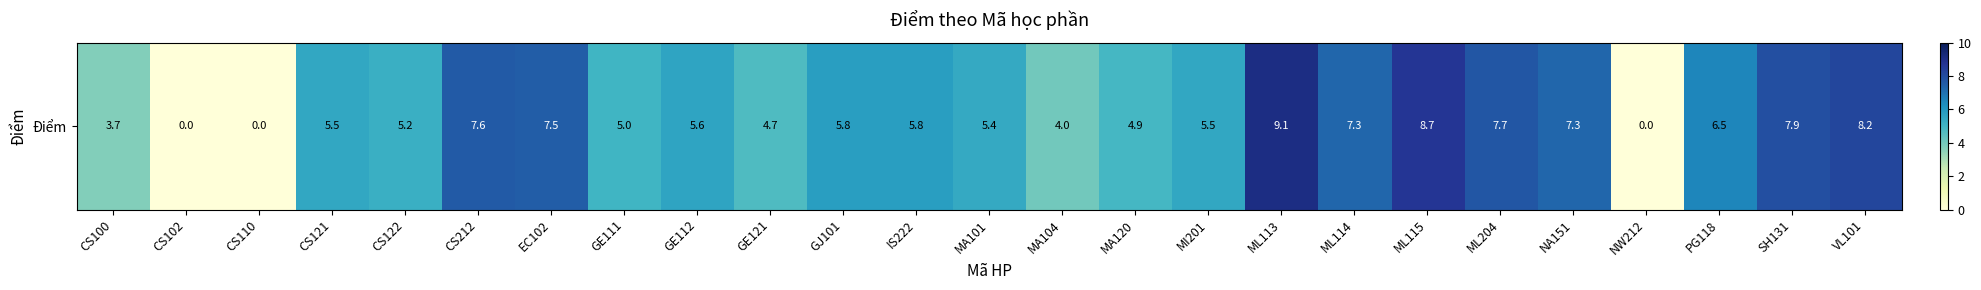

What is the sum of all values?

138.9